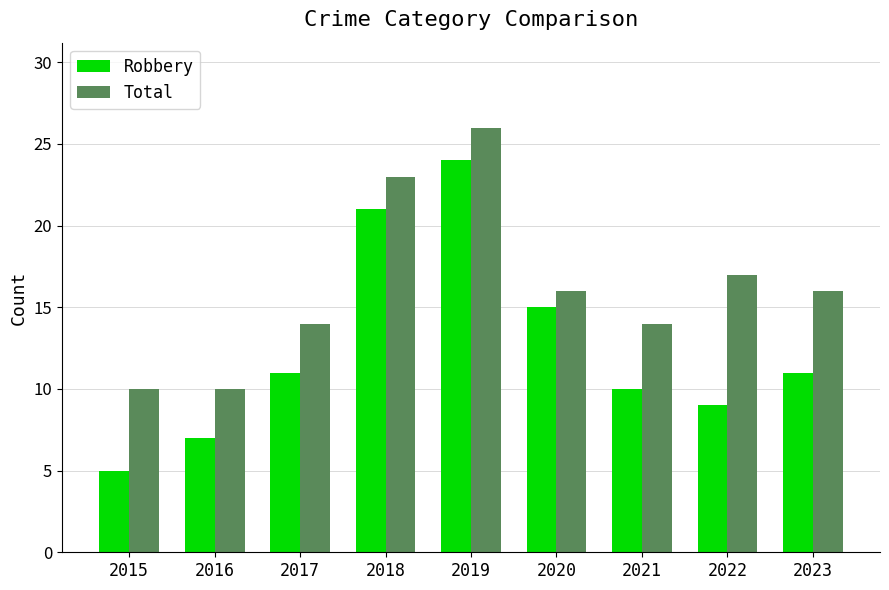

What is the average value of the Total series?

16